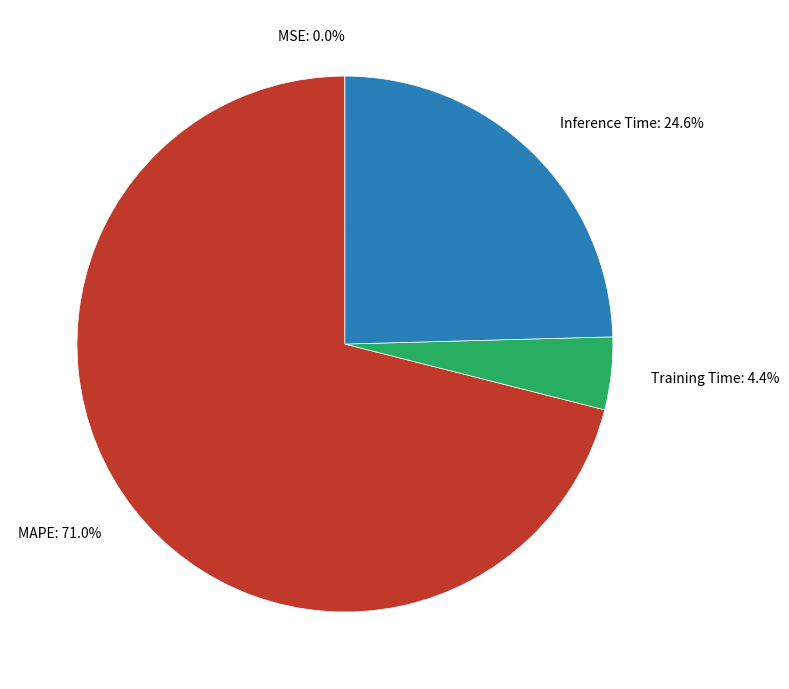

To the nearest percent, what is the average slice percentage?

25%